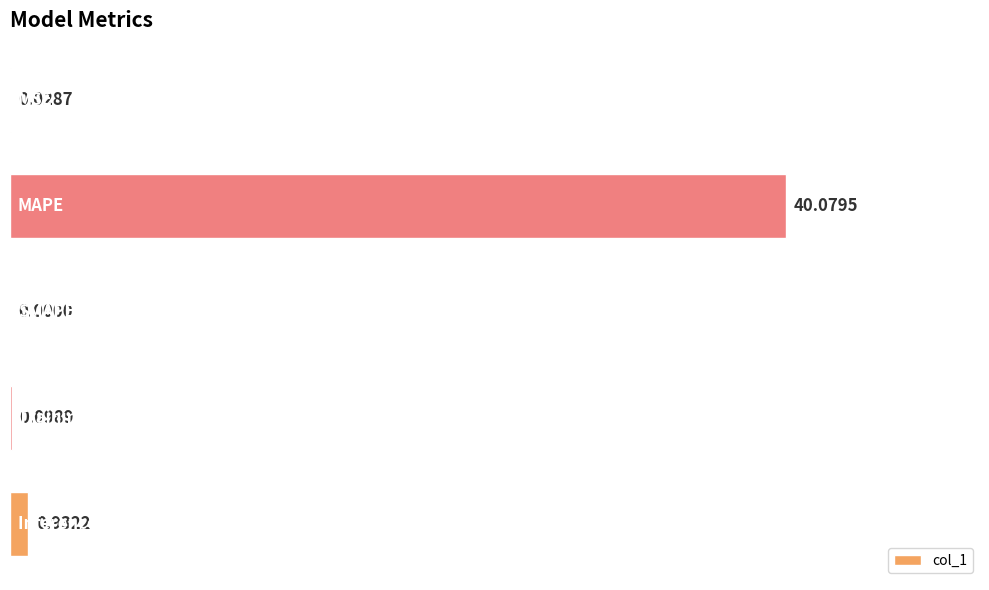

How many distinct data groups are displayed?

1